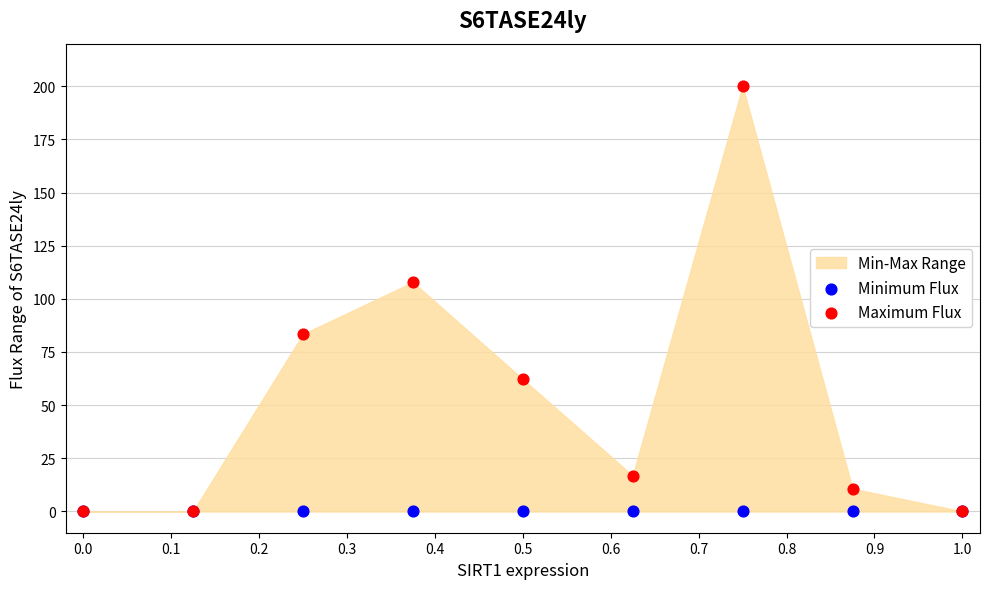

Across all series, what Y value is closest to 100?

107.8